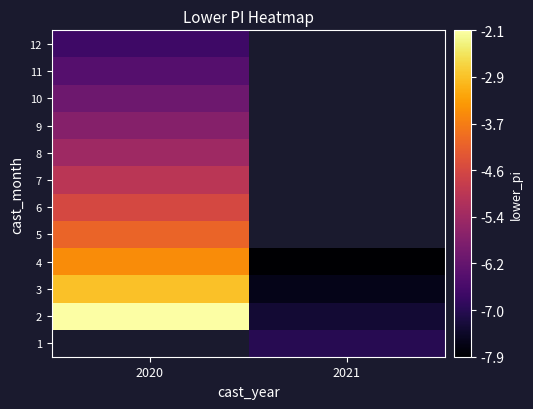

How many data points does each series have?

2